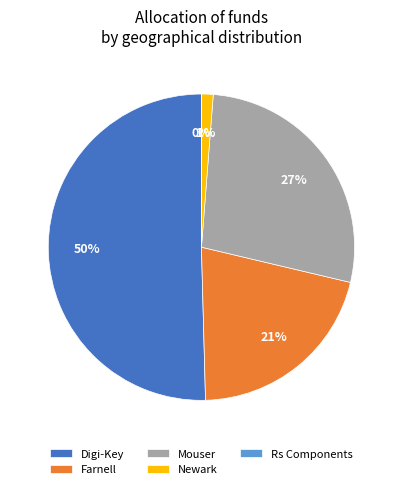

What is the largest slice in the pie chart?

Digi-Key